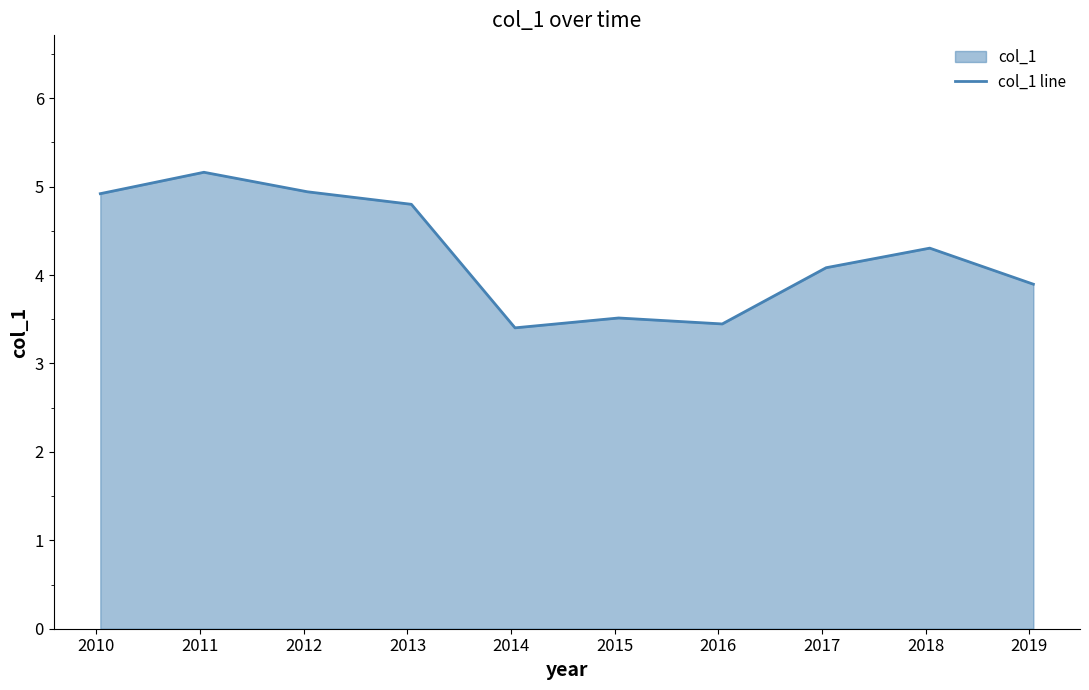

What is the difference between the maximum and minimum values?

1.8